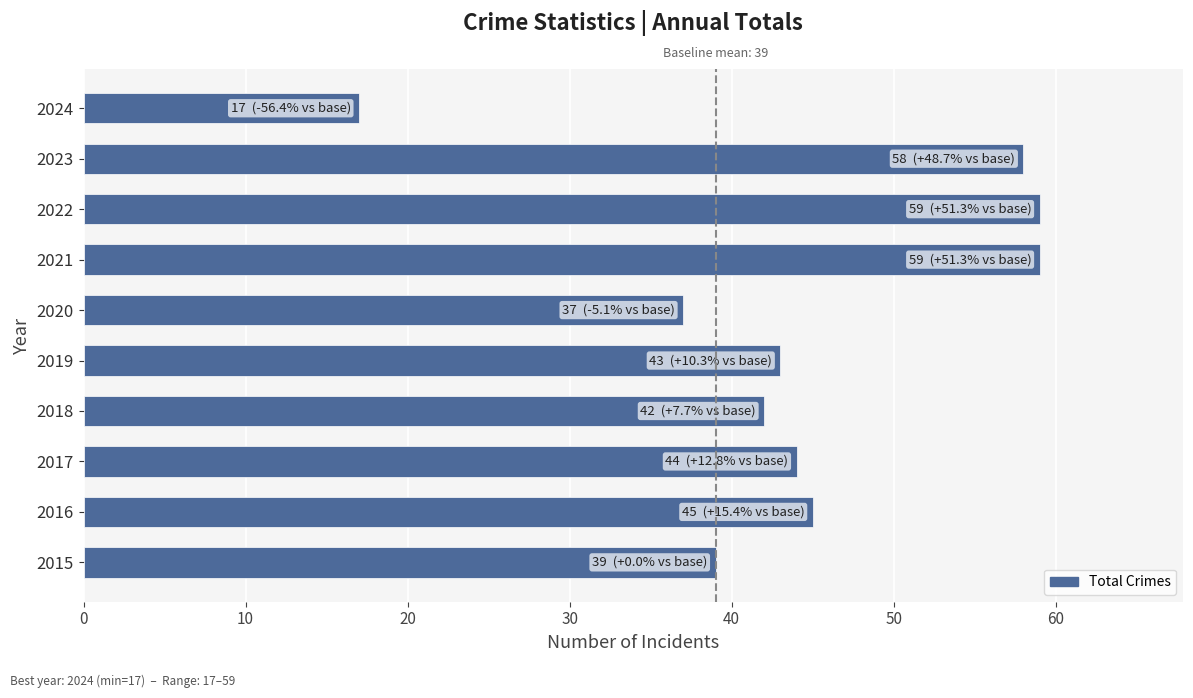

What is the difference between the maximum and minimum values?

42